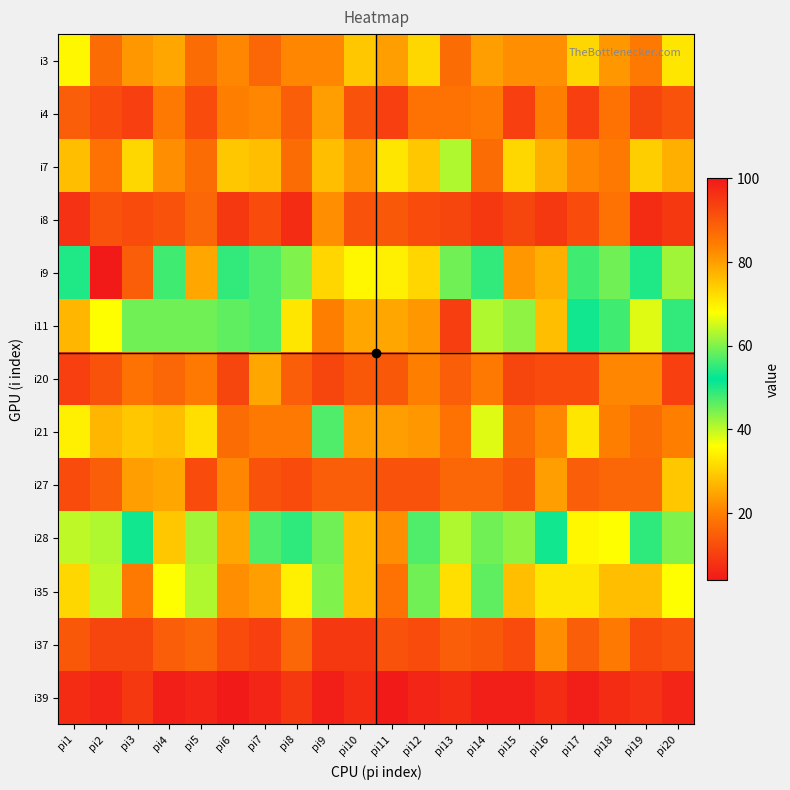

Reading right to left, what are all the values shown in this chart?

i3: pi20=33	pi19=19	pi18=23	pi17=31	pi16=22	pi15=22	pi14=24	pi13=17	pi12=31	pi11=24	pi10=29	pi9=21	pi8=21	pi7=16	pi6=21	pi5=17	pi4=25	pi3=23	pi2=17	pi1=35
i4: pi20=13	pi19=11	pi18=18	pi17=10	pi16=20	pi15=10	pi14=19	pi13=18	pi12=18	pi11=10	pi10=13	pi9=24	pi8=15	pi7=21	pi6=20	pi5=12	pi4=19	pi3=10	pi2=12	pi1=15
i7: pi20=26	pi19=30	pi18=19	pi17=21	pi16=26	pi15=31	pi14=17	pi13=41	pi12=29	pi11=33	pi10=23	pi9=28	pi8=17	pi7=28	pi6=29	pi5=17	pi4=22	pi3=31	pi2=18	pi1=28
i8: pi20=9	pi19=7	pi18=18	pi17=12	pi16=9	pi15=11	pi14=9	pi13=11	pi12=12	pi11=14	pi10=13	pi9=22	pi8=7	pi7=12	pi6=9	pi5=16	pi4=13	pi3=12	pi2=13	pi1=8
i9: pi20=42	pi19=54	pi18=59	pi17=48	pi16=78	pi15=81	pi14=55	pi13=59	pi12=73	pi11=34	pi10=35	pi9=73	pi8=44	pi7=57	pi6=55	pi5=79	pi4=48	pi3=89	pi2=100	pi1=50
i11: pi20=55	pi19=66	pi18=48	pi17=53	pi16=76	pi15=43	pi14=41	pi13=94	pi12=81	pi11=79	pi10=79	pi9=84	pi8=71	pi7=47	pi6=46	pi5=59	pi4=45	pi3=59	pi2=68	pi1=77
i20: pi20=10	pi19=21	pi18=21	pi17=12	pi16=12	pi15=11	pi14=19	pi13=15	pi12=20	pi11=14	pi10=14	pi9=11	pi8=15	pi7=25	pi6=11	pi5=19	pi4=16	pi3=18	pi2=13	pi1=10
i21: pi20=20	pi19=17	pi18=20	pi17=33	pi16=21	pi15=17	pi14=38	pi13=18	pi12=23	pi11=24	pi10=24	pi9=47	pi8=19	pi7=19	pi6=17	pi5=32	pi4=28	pi3=29	pi2=27	pi1=34
i27: pi20=29	pi19=16	pi18=16	pi17=15	pi16=24	pi15=14	pi14=16	pi13=16	pi12=13	pi11=13	pi10=15	pi9=15	pi8=12	pi7=13	pi6=21	pi5=12	pi4=25	pi3=24	pi2=15	pi1=12
i28: pi20=44	pi19=49	pi18=36	pi17=35	pi16=51	pi15=43	pi14=45	pi13=41	pi12=57	pi11=82	pi10=28	pi9=59	pi8=49	pi7=47	pi6=25	pi5=42	pi4=29	pi3=53	pi2=41	pi1=40
i35: pi20=36	pi19=28	pi18=28	pi17=33	pi16=33	pi15=28	pi14=46	pi13=32	pi12=45	pi11=18	pi10=28	pi9=44	pi8=34	pi7=24	pi6=22	pi5=41	pi4=36	pi3=19	pi2=40	pi1=31
i37: pi20=13	pi19=12	pi18=19	pi17=15	pi16=22	pi15=12	pi14=14	pi13=15	pi12=12	pi11=13	pi10=9	pi9=9	pi8=16	pi7=10	pi6=12	pi5=16	pi4=15	pi3=11	pi2=11	pi1=14
i39: pi20=6	pi19=8	pi18=7	pi17=5	pi16=7	pi15=5	pi14=5	pi13=7	pi12=6	pi11=4	pi10=7	pi9=5	pi8=9	pi7=6	pi6=4	pi5=6	pi4=5	pi3=9	pi2=6	pi1=7